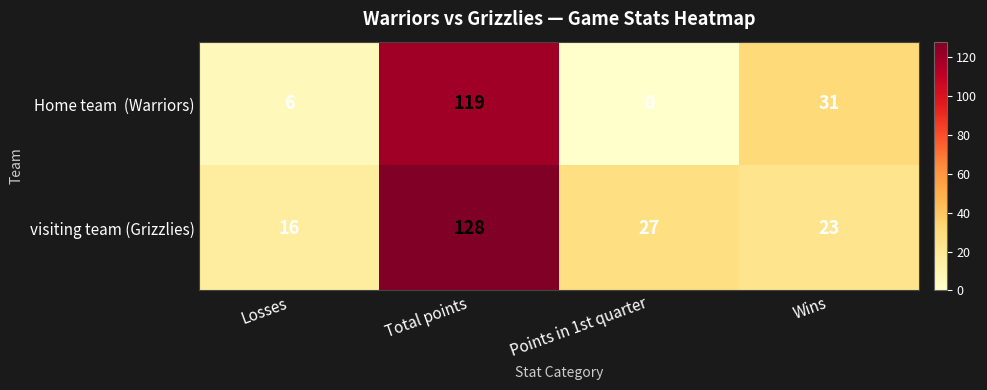

What is the difference between the maximum and minimum values in the visiting team (Grizzlies) series?

112